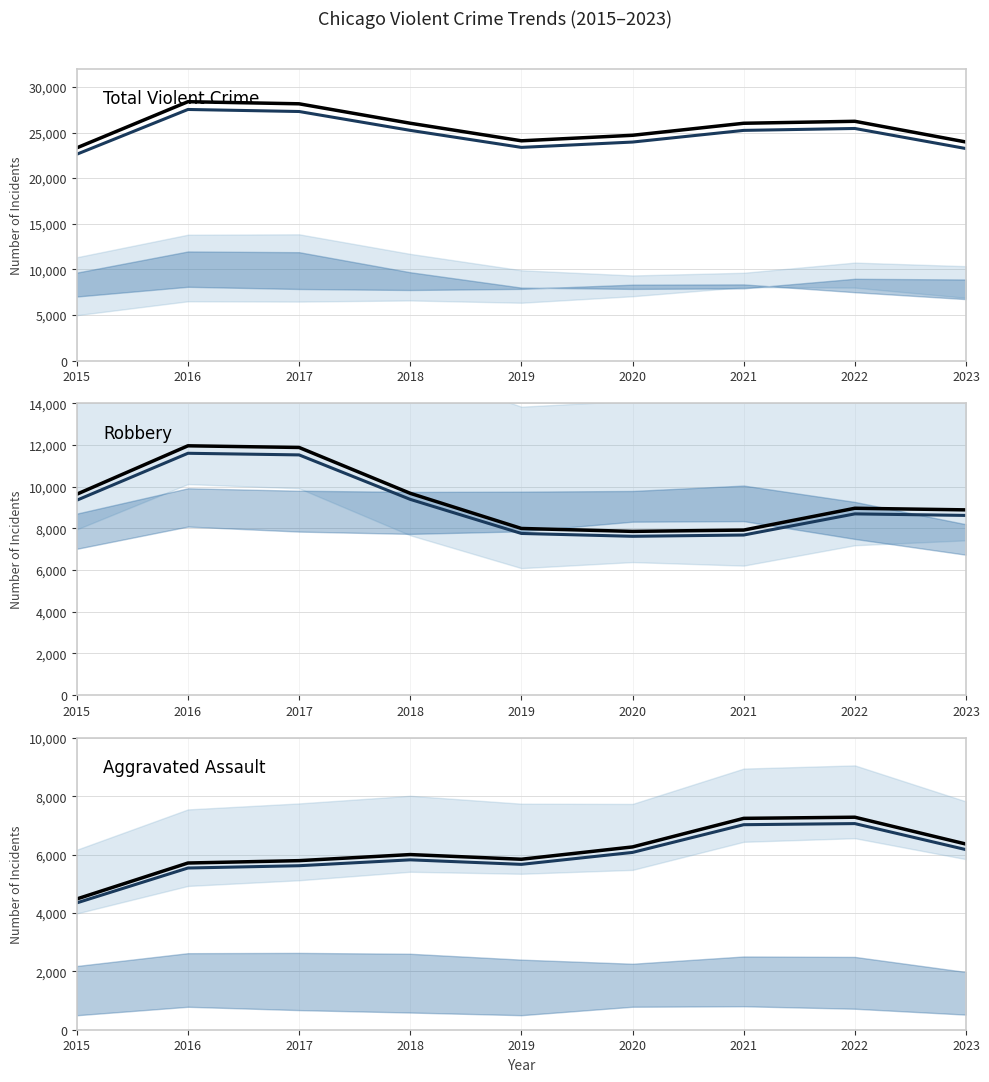

The Robbery series shows 16878.7 at 2017. True or false?

False